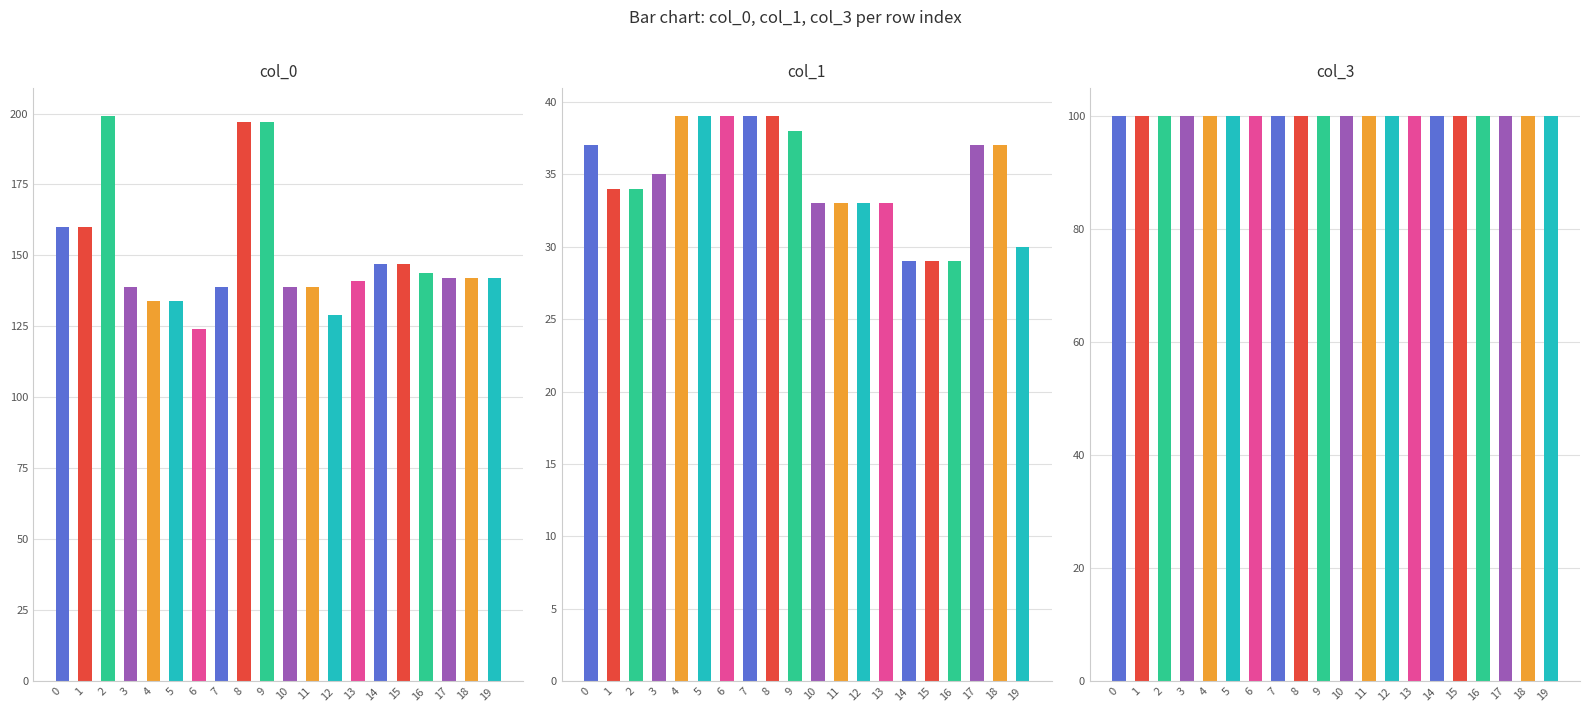

True or false: col_3 has a value of 20 at 3.

False